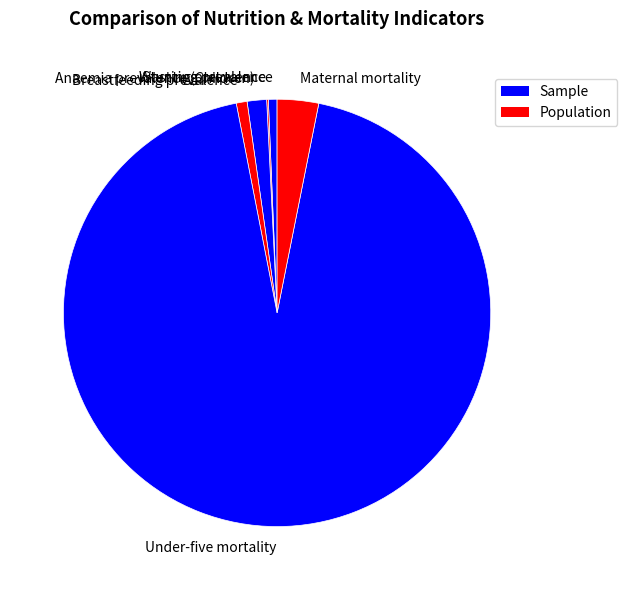

Which slice is the largest?

Under-five mortality